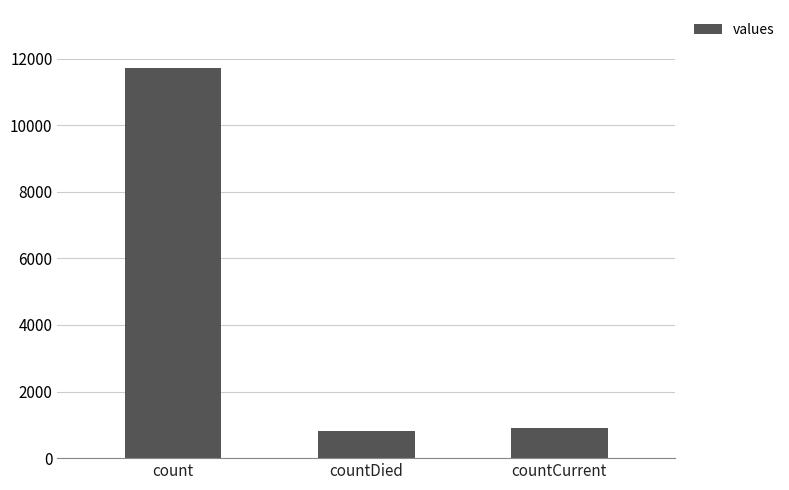

Are the bars horizontal?

No